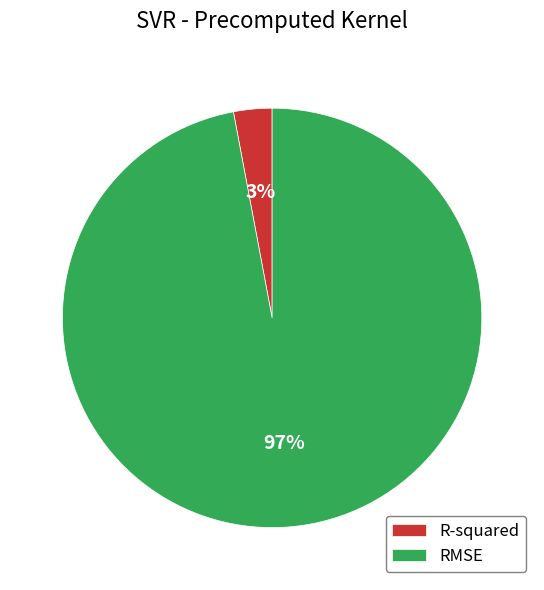

Between RMSE and R-squared, which is larger?

RMSE